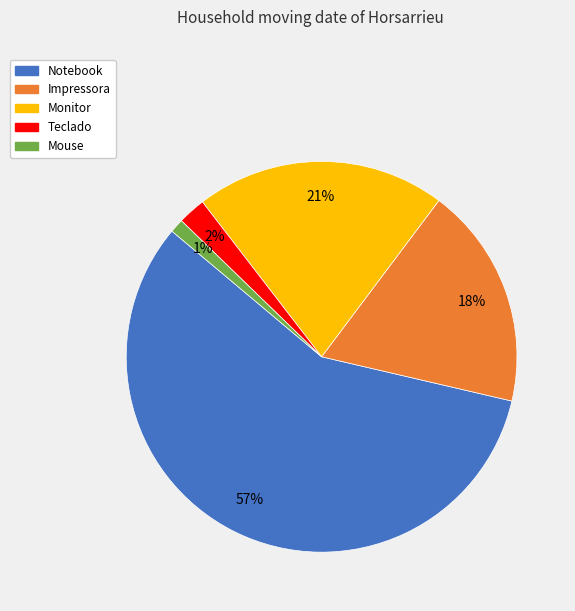

How many slices are in this pie chart?

5